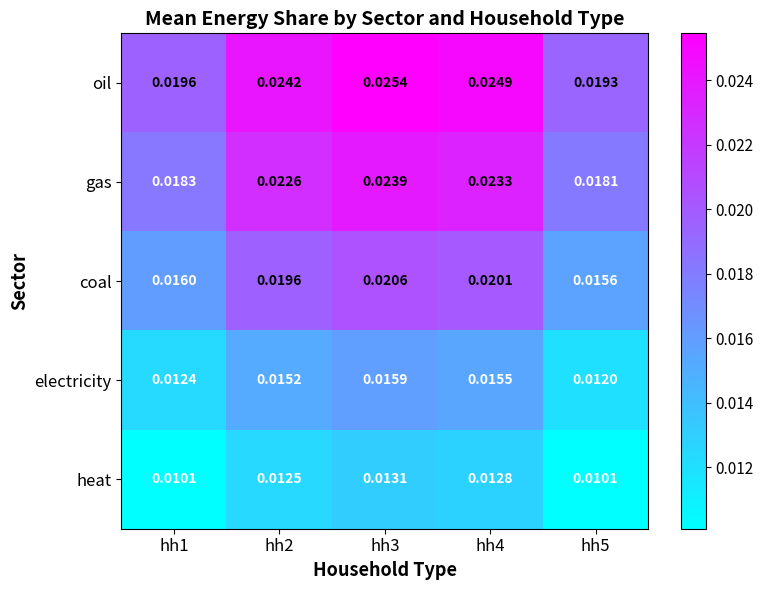

Rank the series by their maximum value, from lowest to highest.

heat, electricity, coal, gas, oil